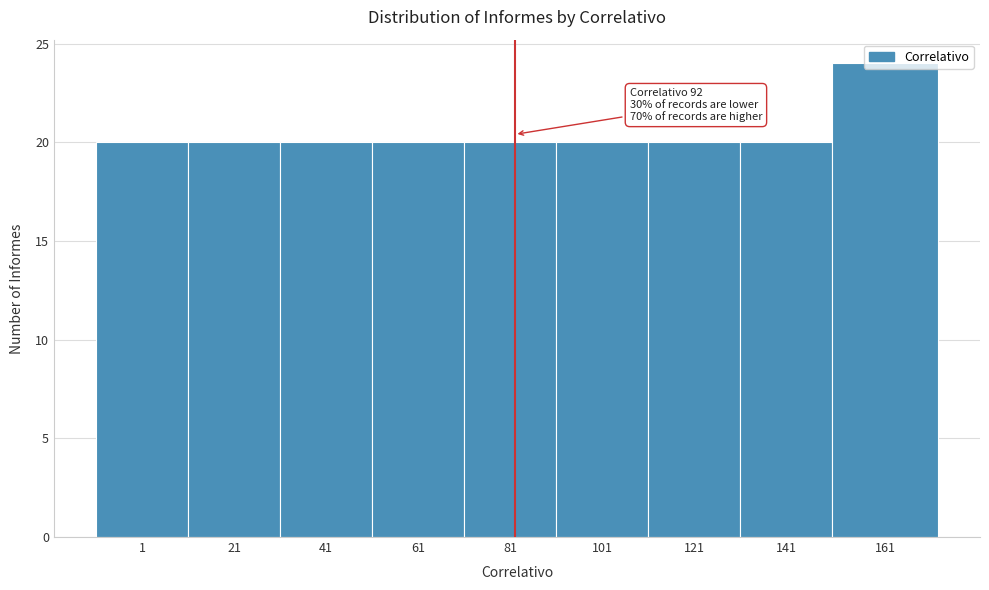

True or false: the data shows 24 at 161.

True